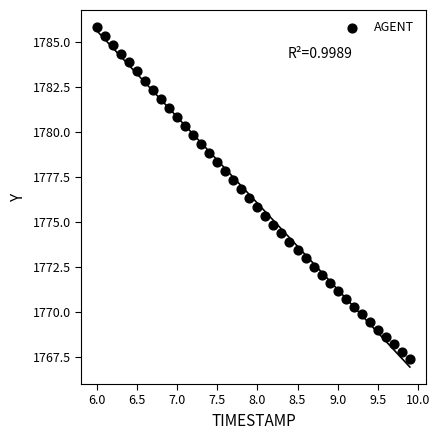

What is the range of Y values (max minus min)?

18.4